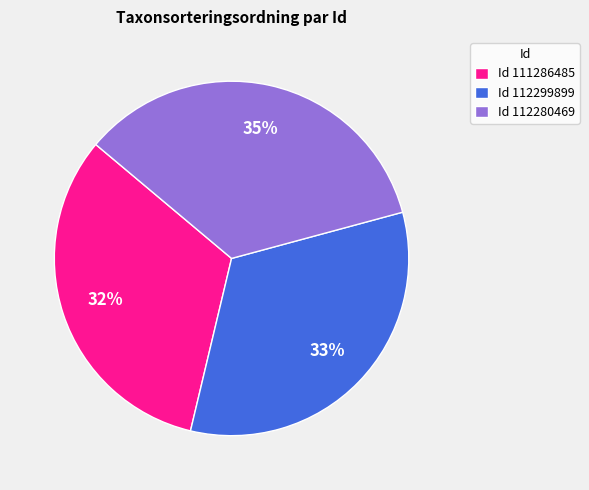

What is the largest slice in the pie chart?

Id 112280469